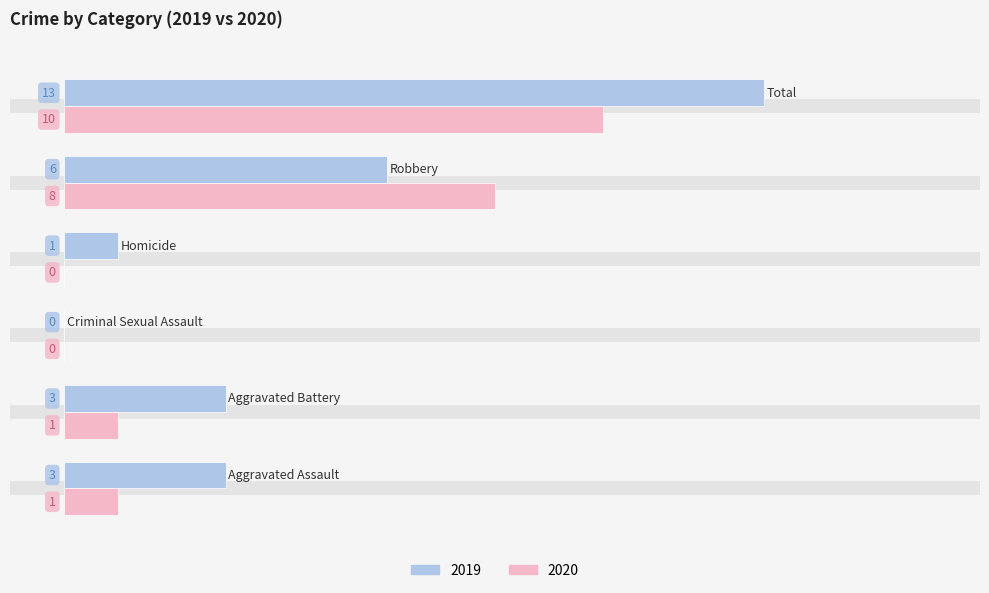

What is the maximum value shown in the chart?

13